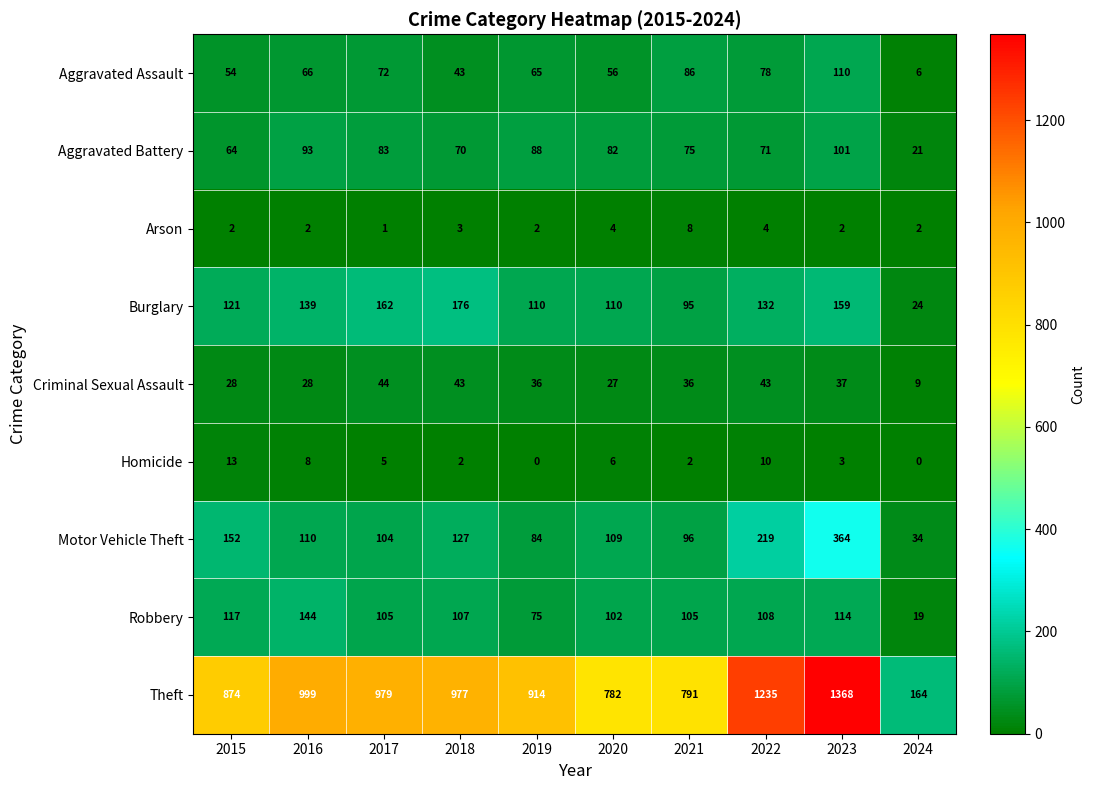

What is the difference between the Criminal Sexual Assault values at 2024 and 2022?

34